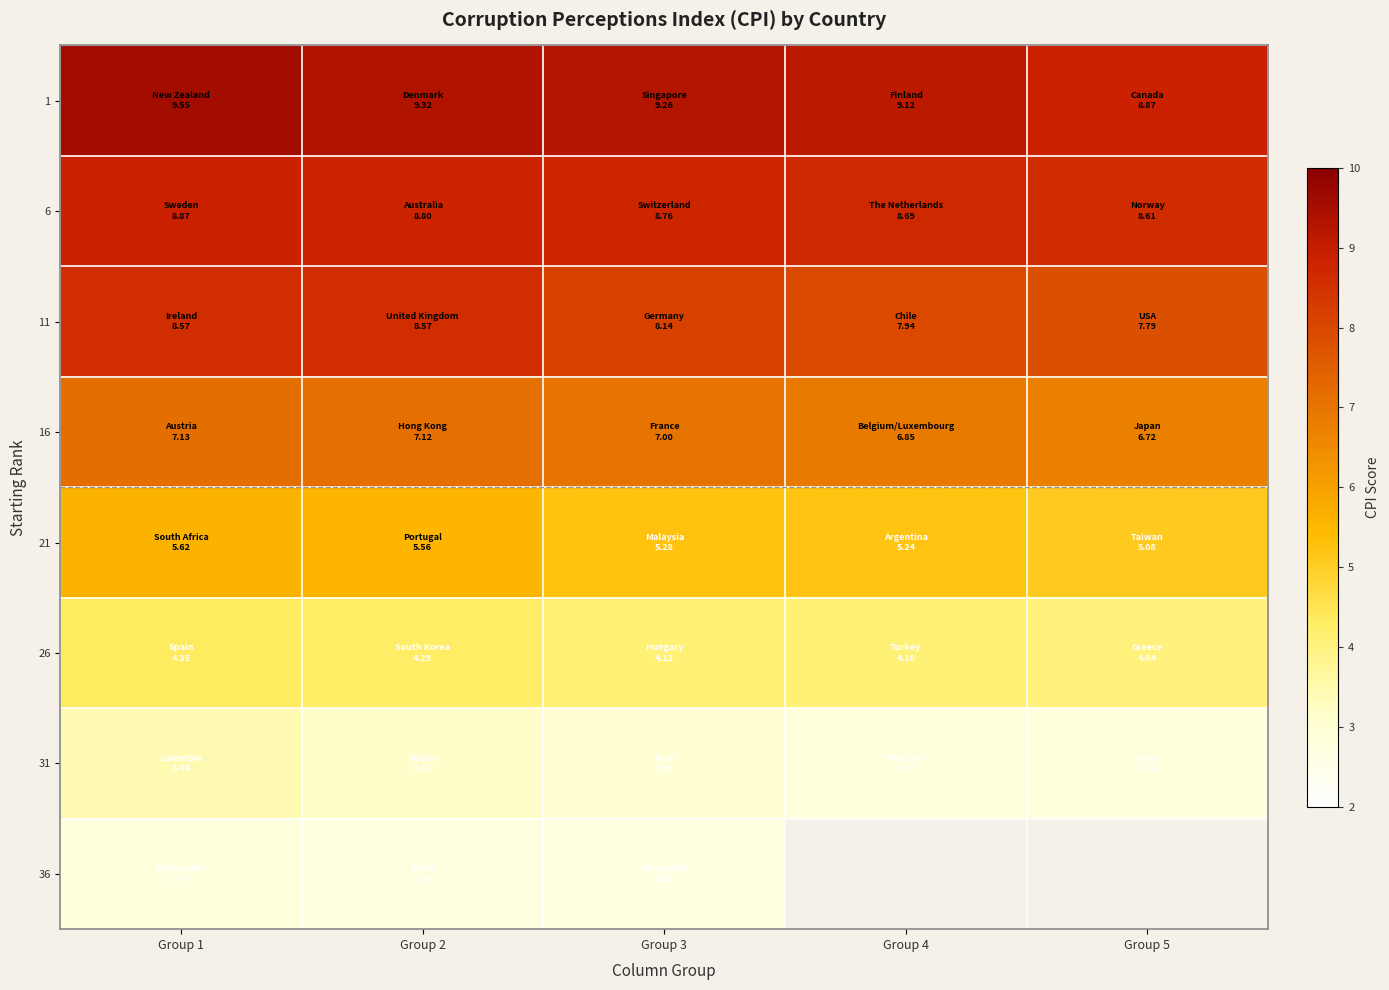

Count the 21 values in the range 5 to 6.

5